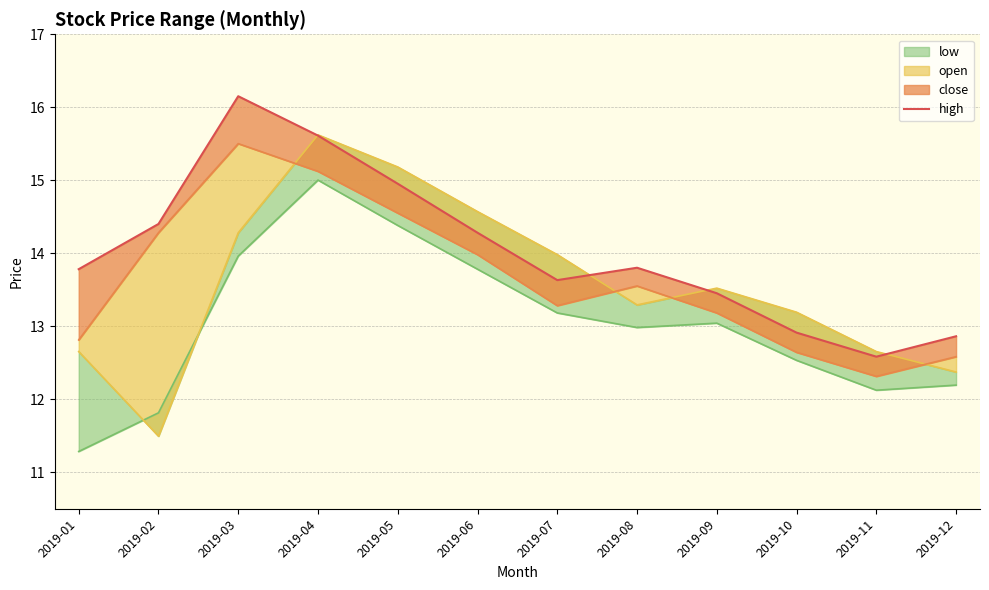

How many data points are above 13?

9